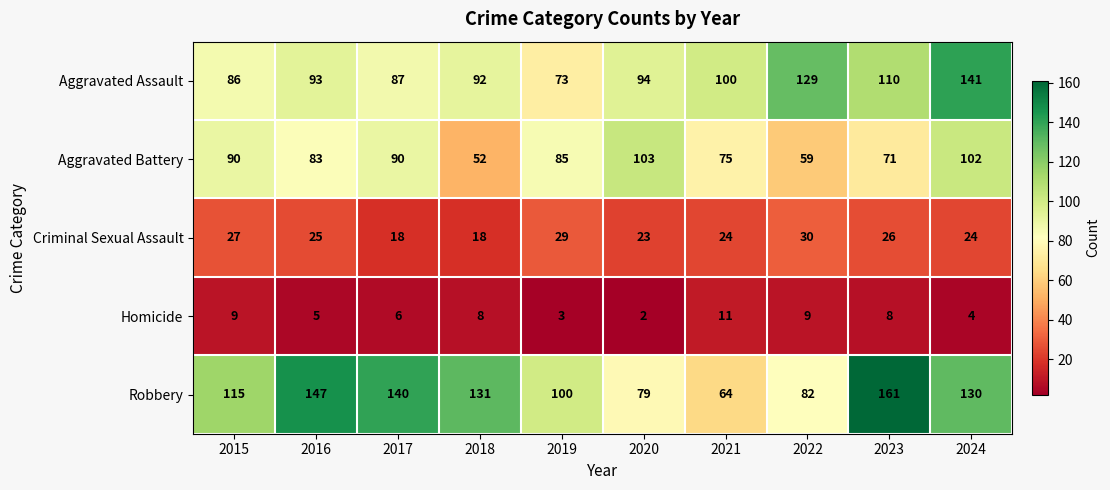

The Aggravated Battery series shows 151 at 2020. True or false?

False